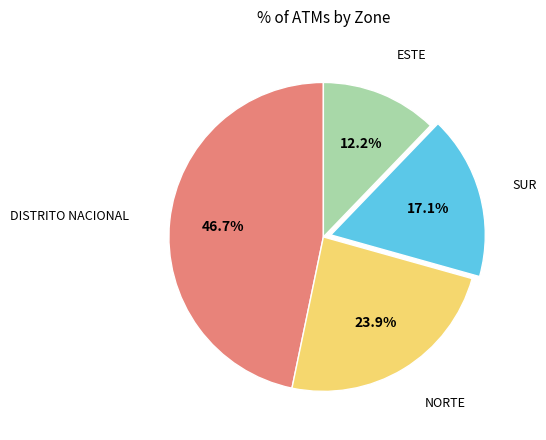

To the nearest percent, what is the difference between the largest and smallest slice percentages?

35%